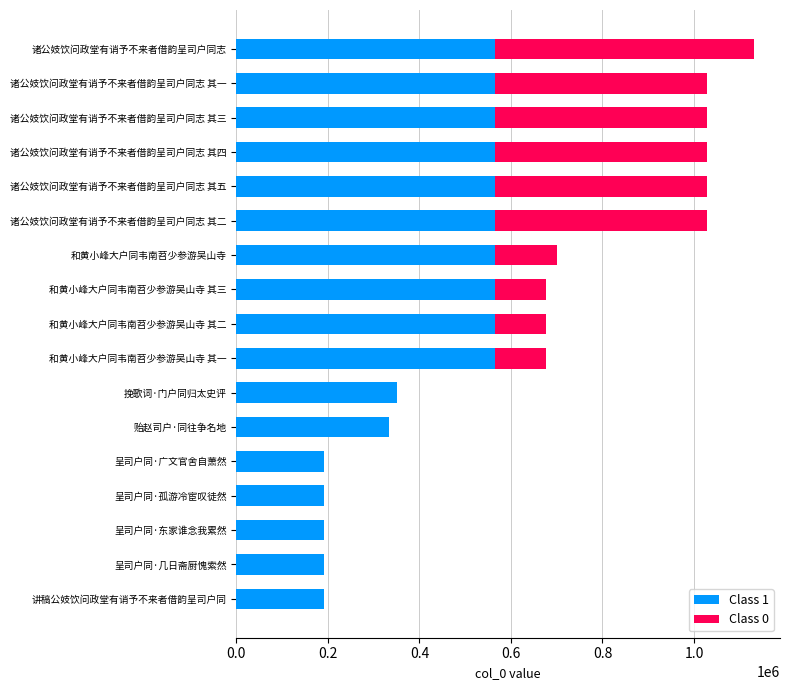

The Class 1 series shows 334343 at 贻赵司户·同往争名地. True or false?

True